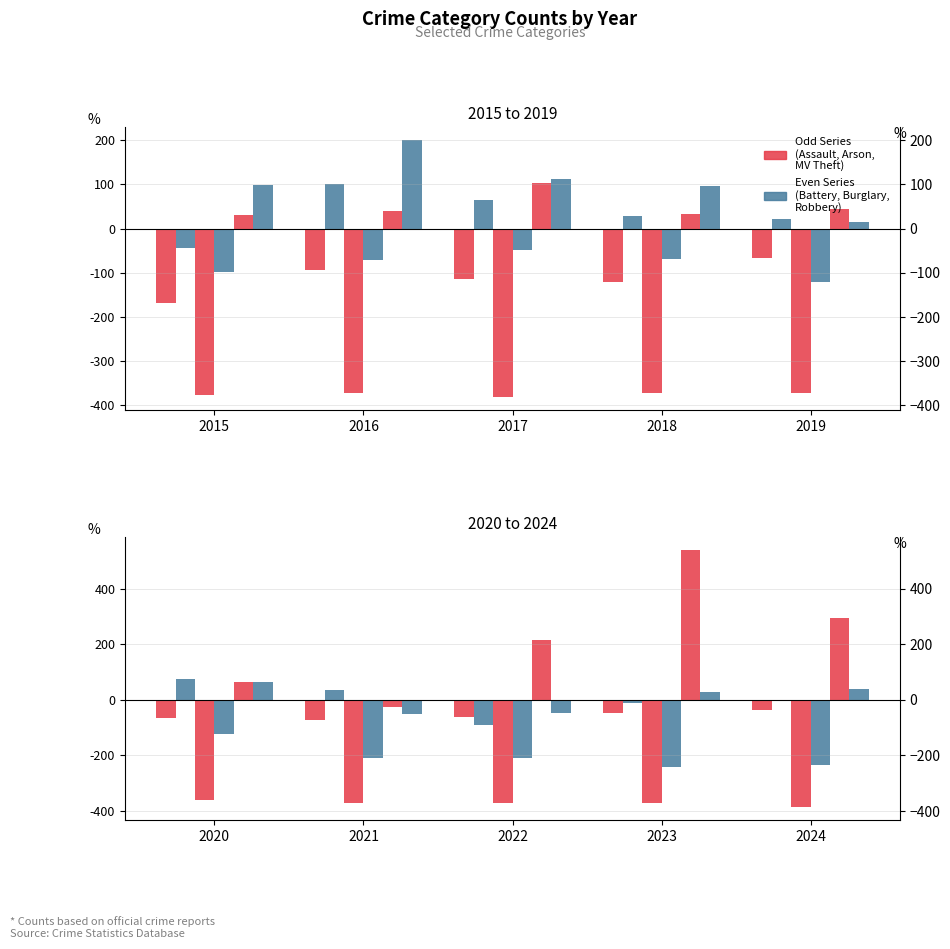

Are the bars horizontal?

No